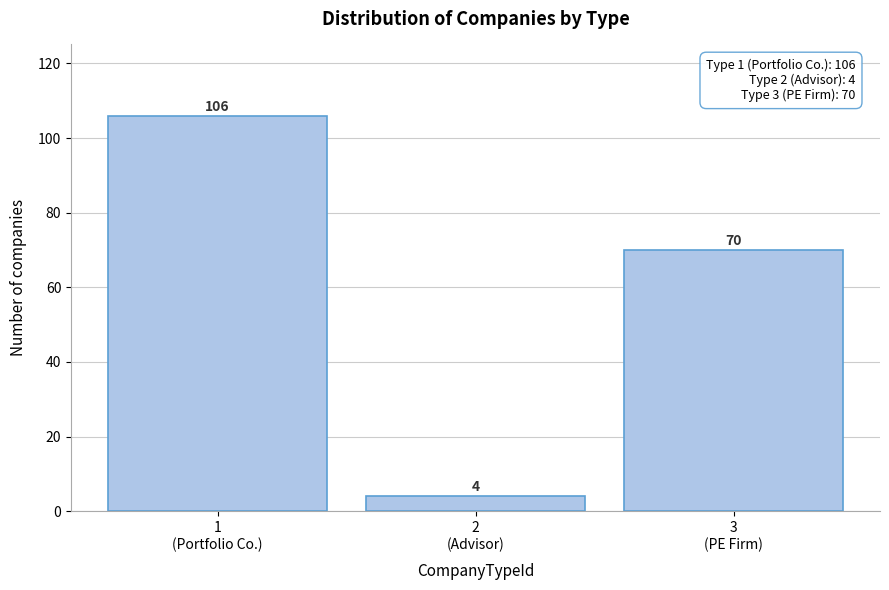

Reading left to right, transcribe all the data shown in this chart.

106	4	70